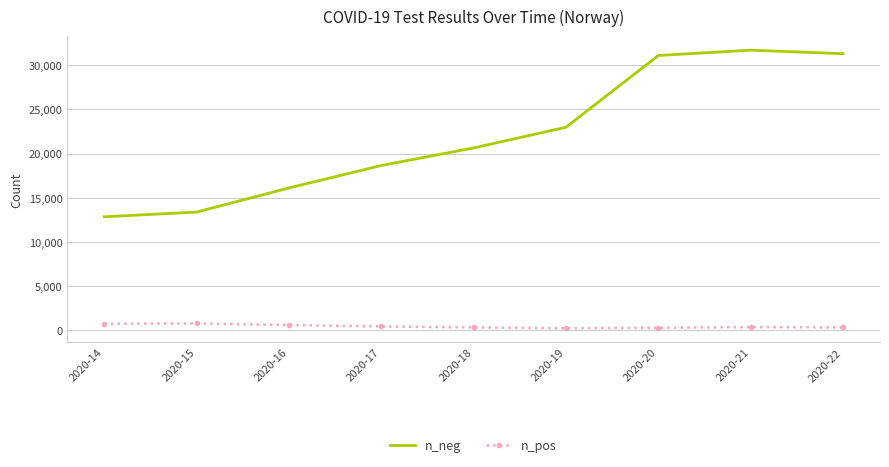

What is the difference between the n_pos values at 2020-21 and 2020-20?

85